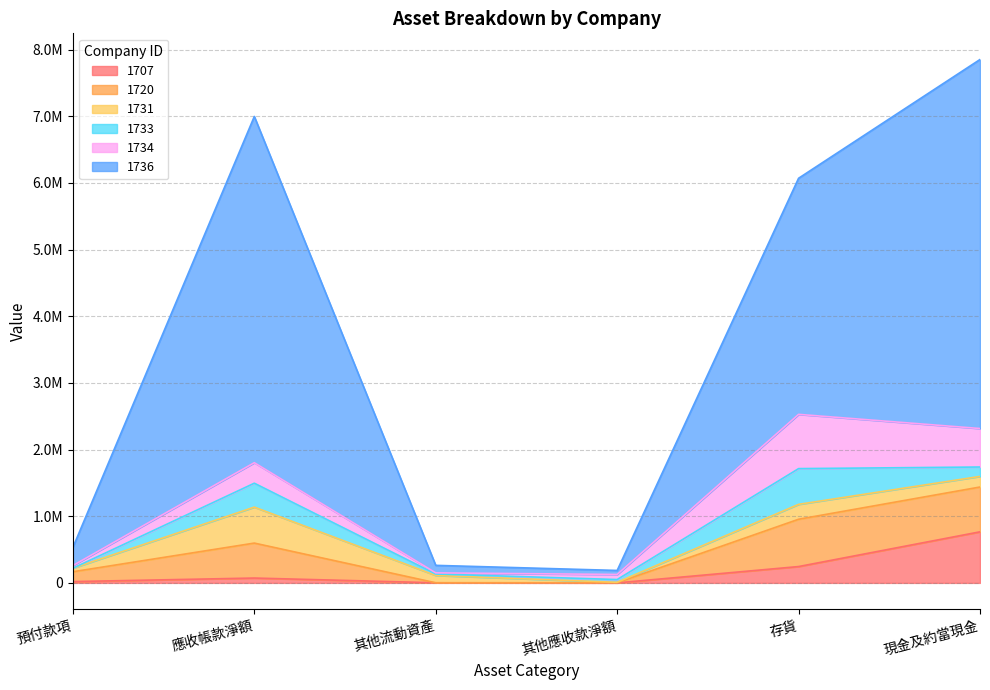

List the labels in order of 1720 value, largest first.

存貨, 現金及約當現金, 應收帳款淨額, 預付款項, 其他流動資產, 其他應收款淨額